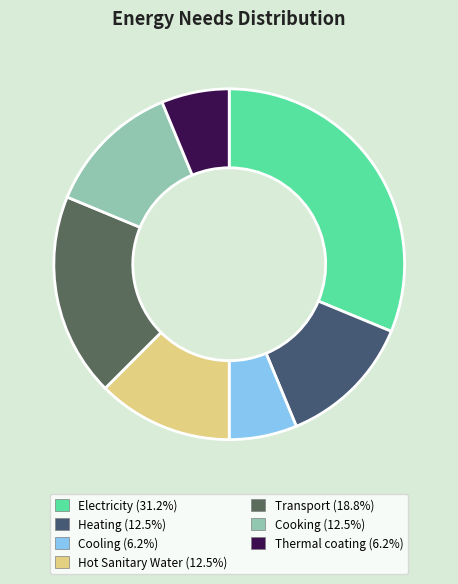

Count the number of slices in the pie.

7